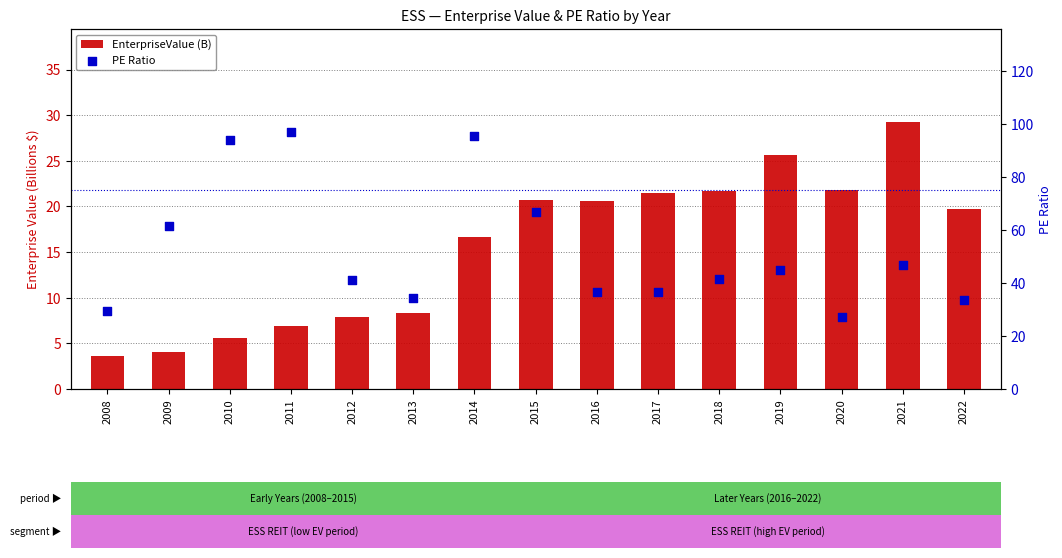

At how many categories does at least one series exceed 31?

13